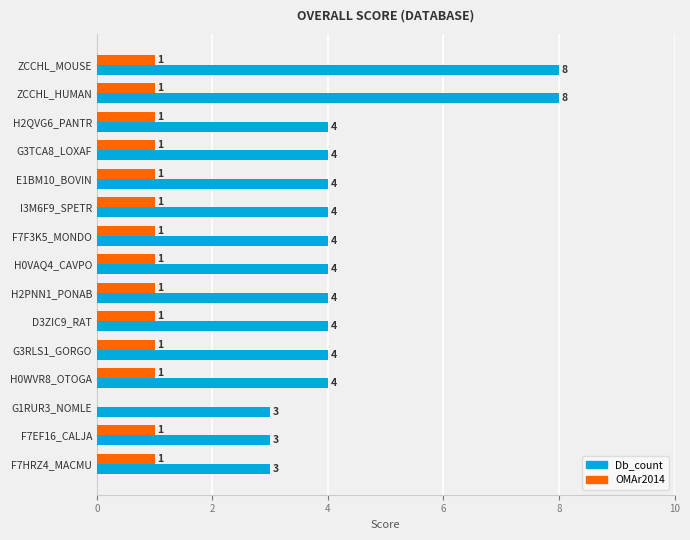

Which series has the largest total across all categories?

Db_count